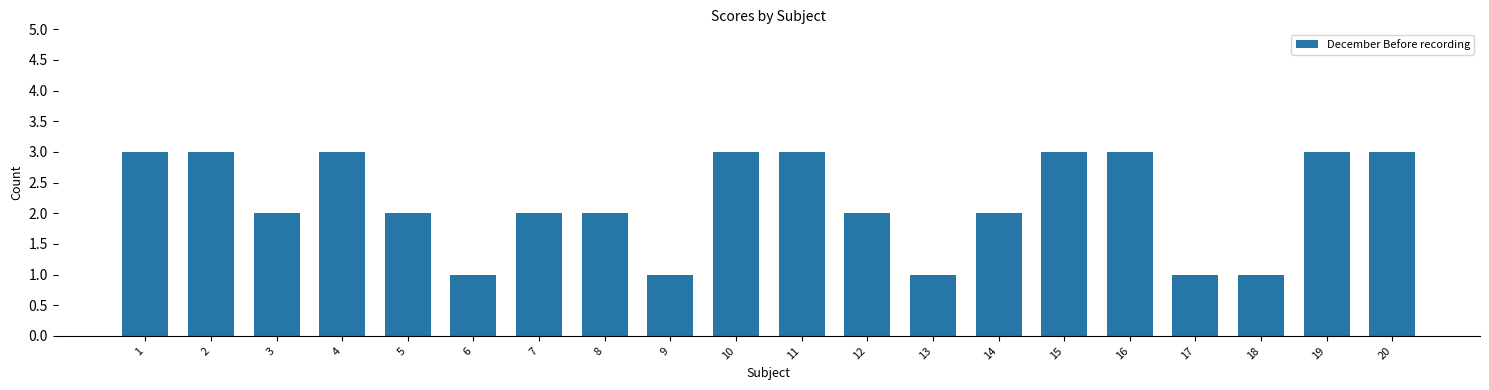

Where does the data first go above 2?

1